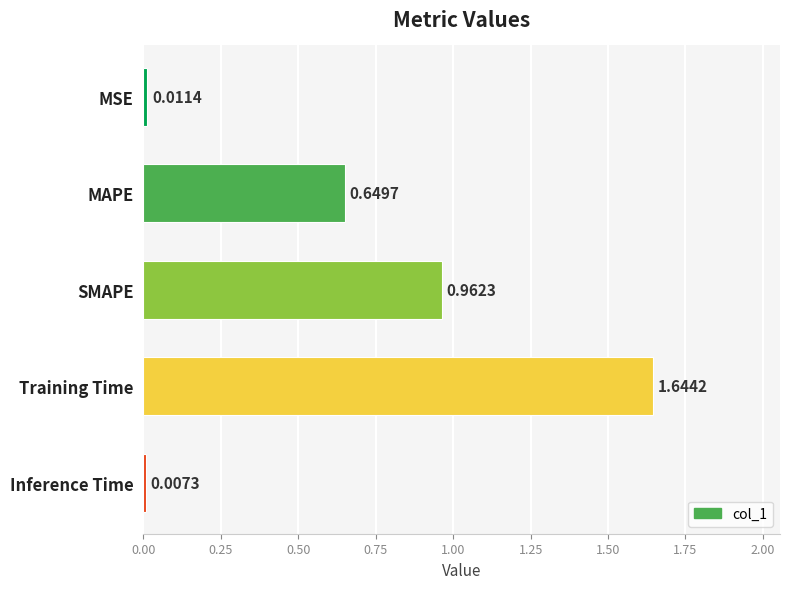

Which label corresponds to the largest value in the chart?

Training Time